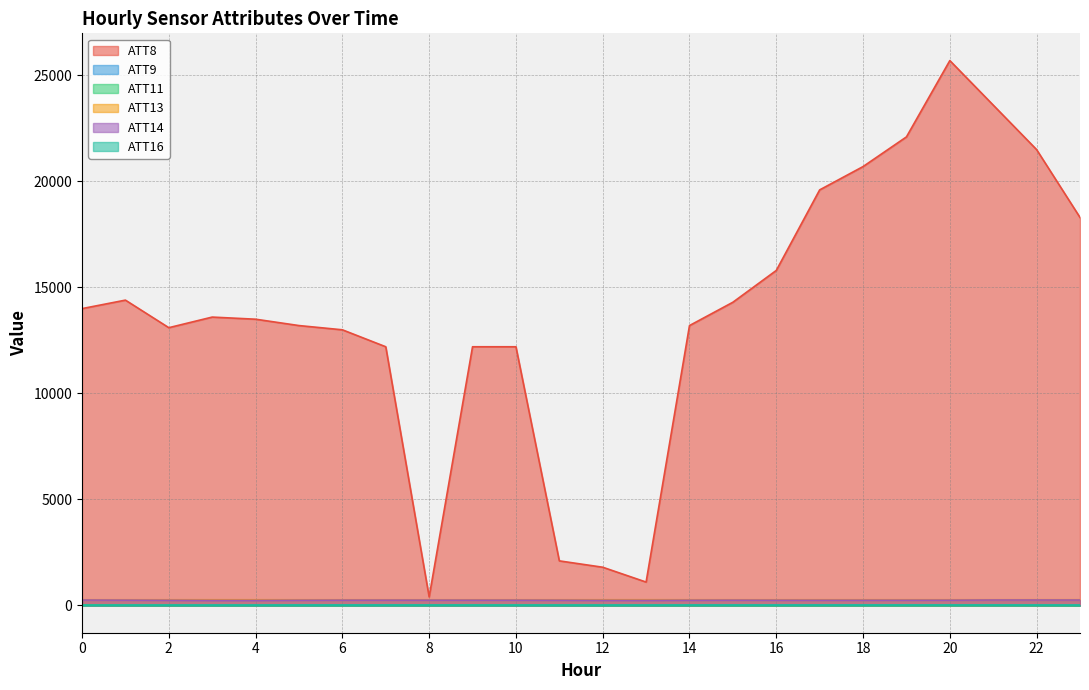

Which series has the widest spread of values?

ATT8